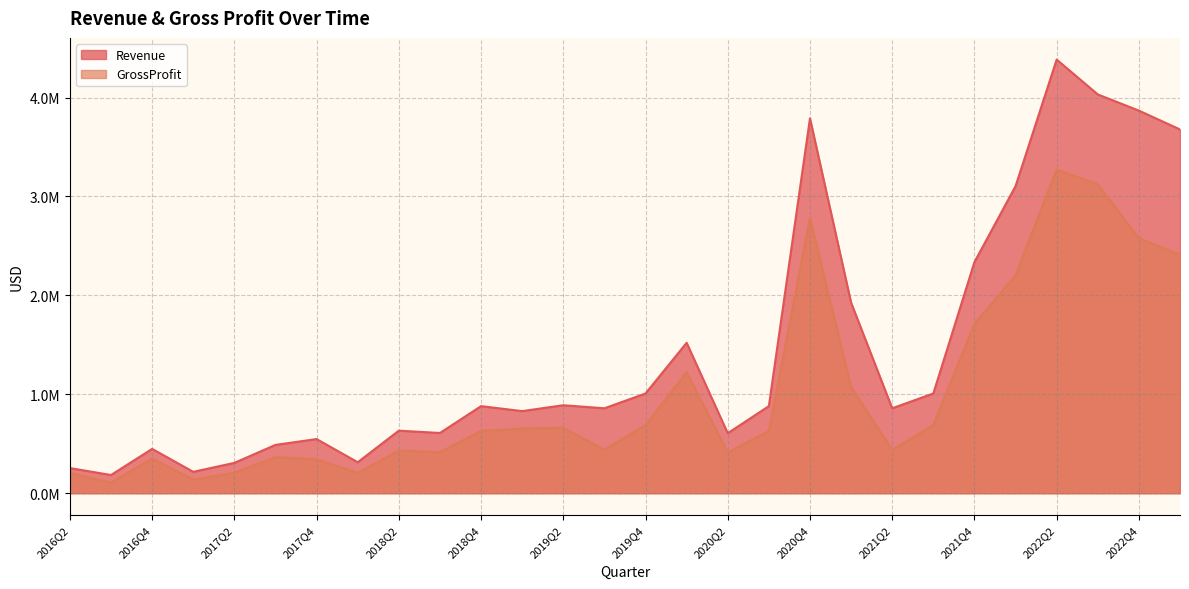

What is the label of the 16th point from the right?

2019Q2